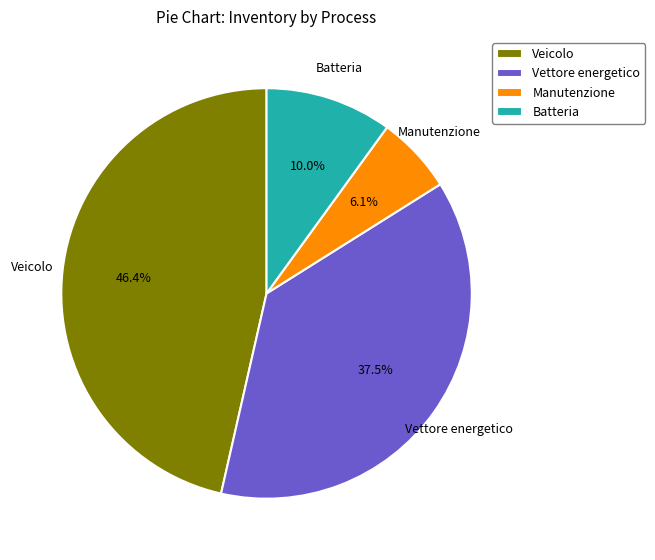

What percentage is the Manutenzione slice, to the nearest percent?

6%